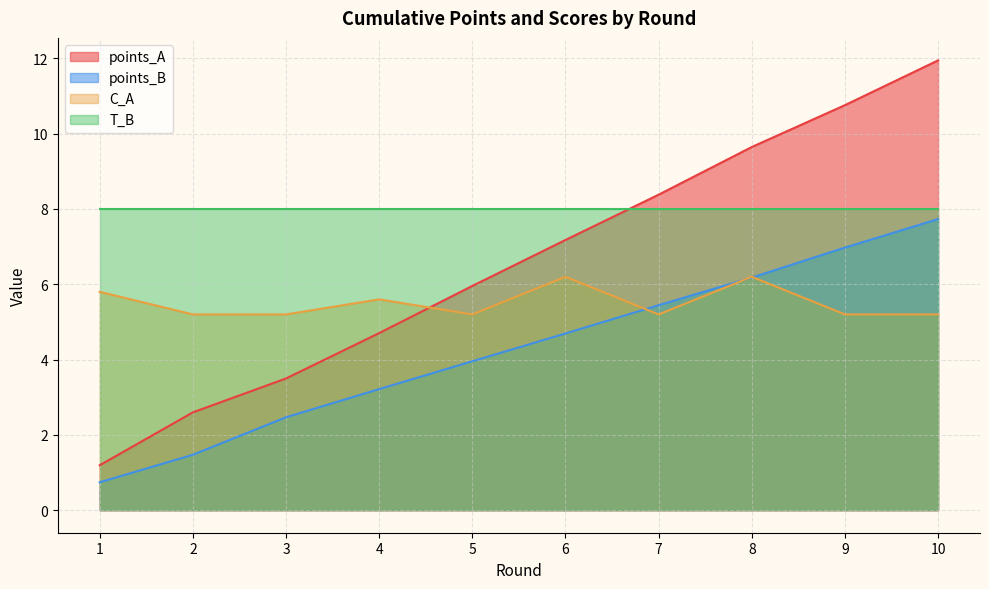

What is the greatest value displayed?

11.9